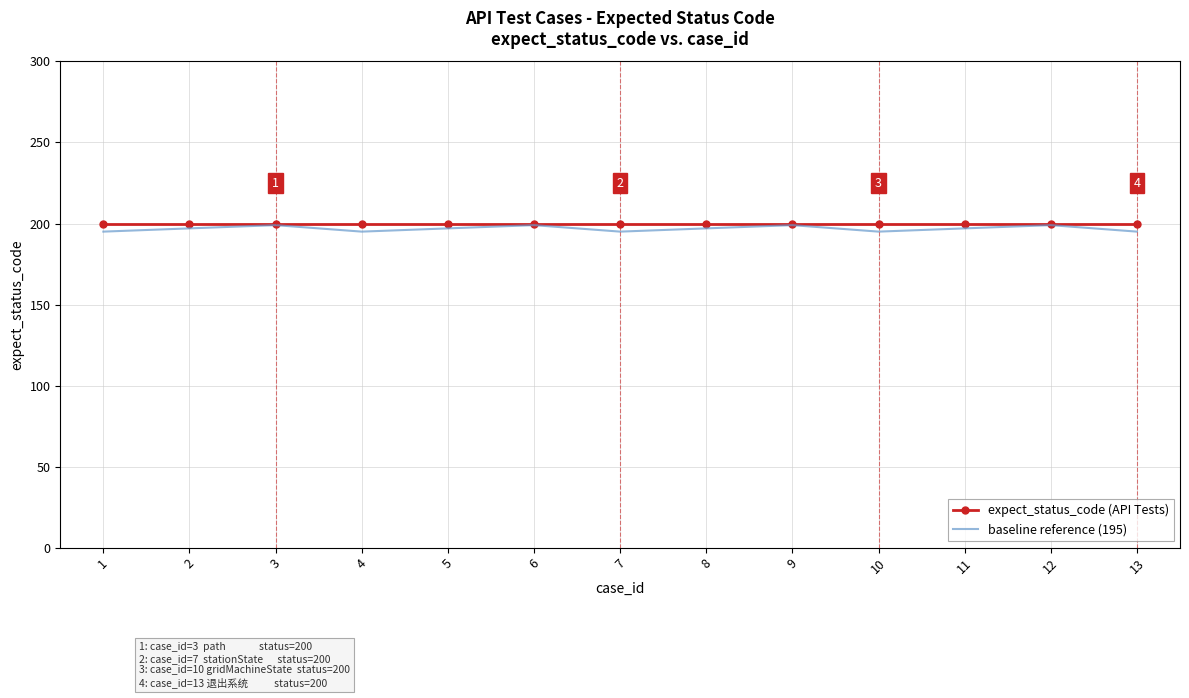

True or false: expect_status_code (API Tests) has a value of 200 at 6.

True